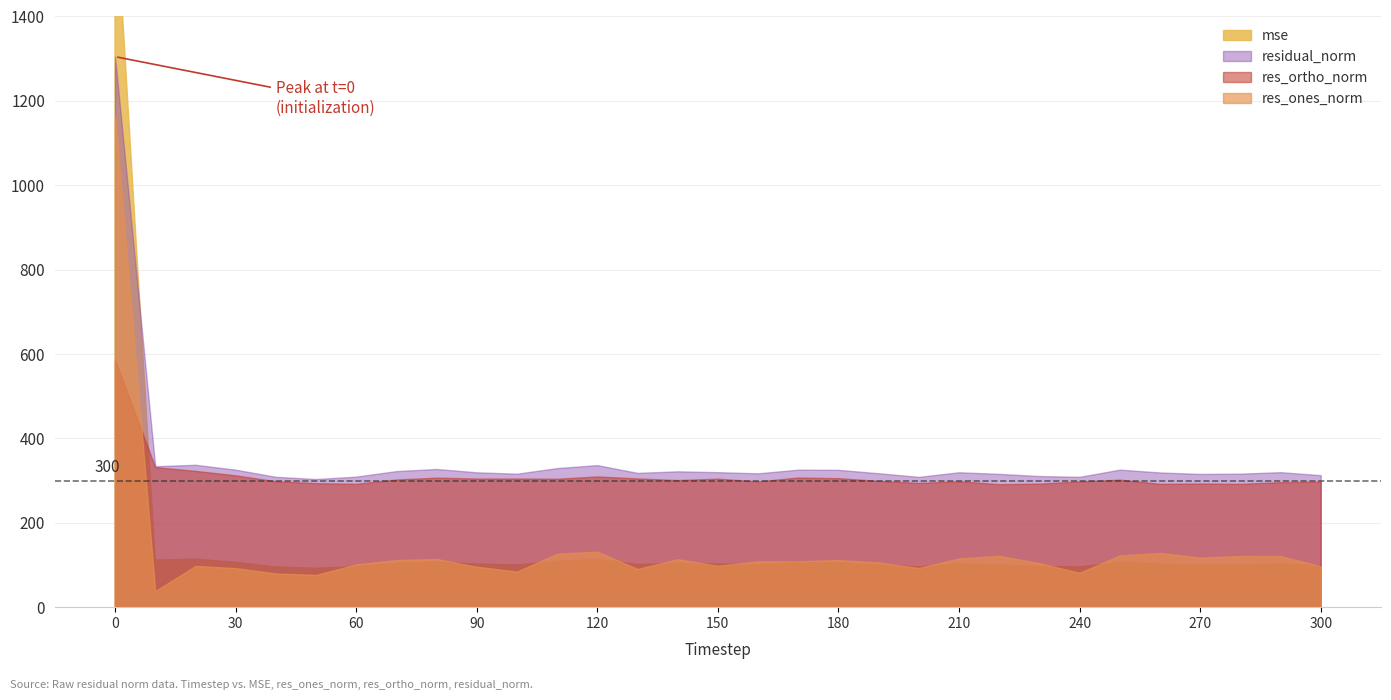

What are all the series names shown in the legend?

mse, res_ones_norm, res_ortho_norm, residual_norm